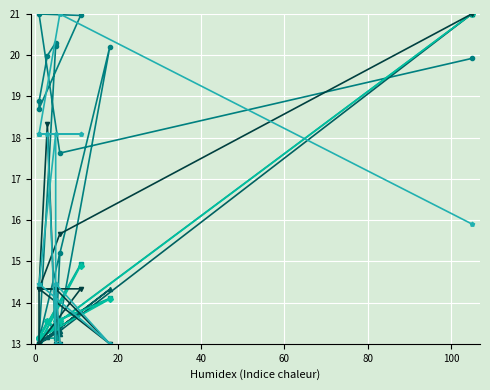

Which series has the largest range (max minus min)?

SPC_SPACE